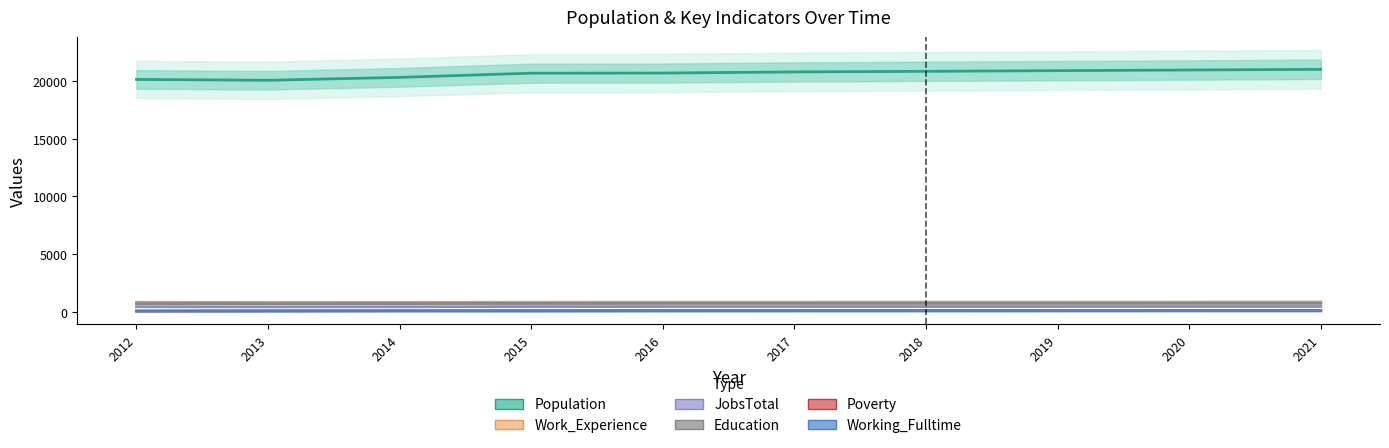

True or false: Poverty has a value of 129 at 2013.

False